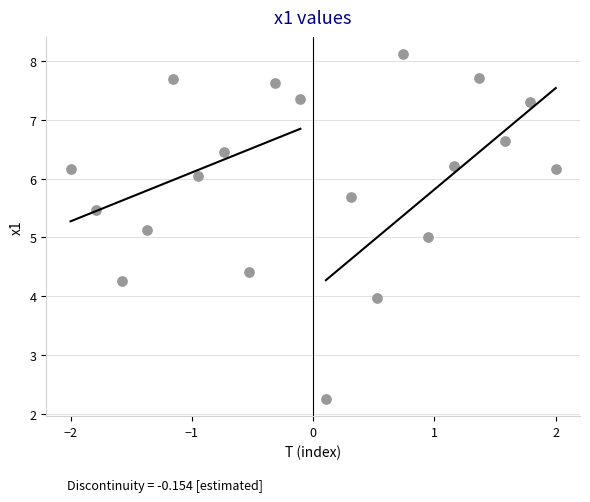

What is the range of X values (max minus min)?

4.0